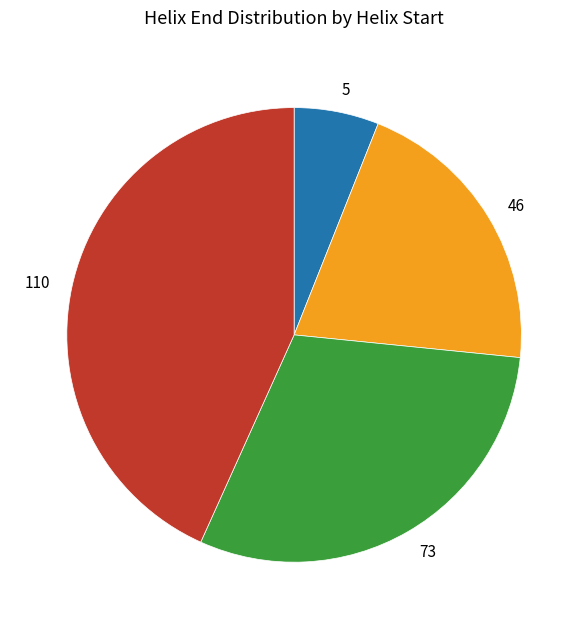

The 5 slice represents 14% of the pie. True or false?

False